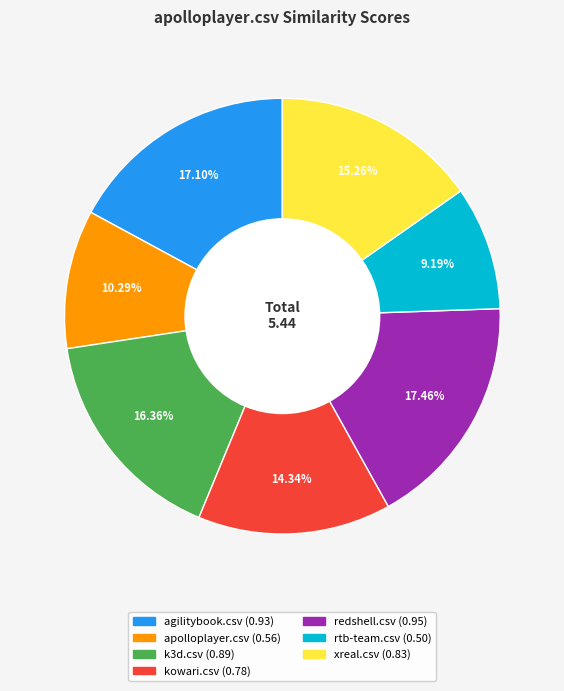

What percentage is NOT represented by apolloplayer.csv?

89.7%